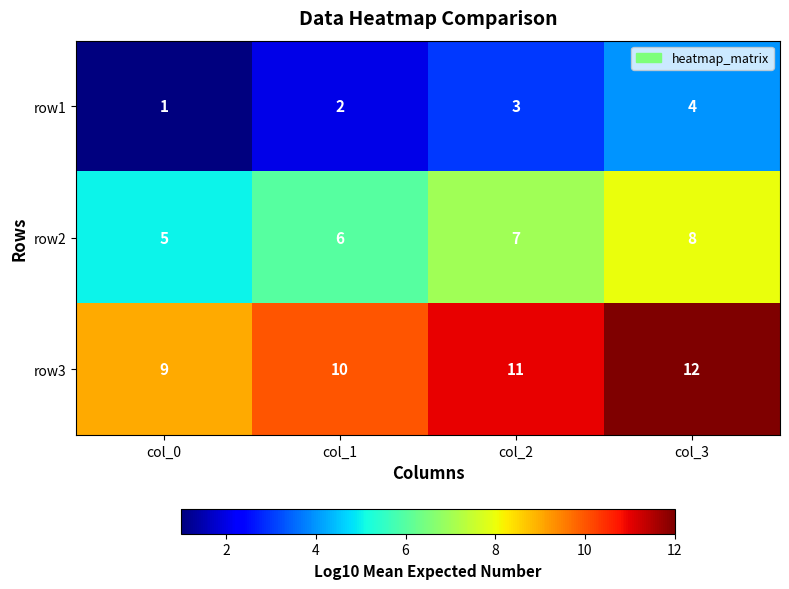

Which category has the highest value across all series?

col_3